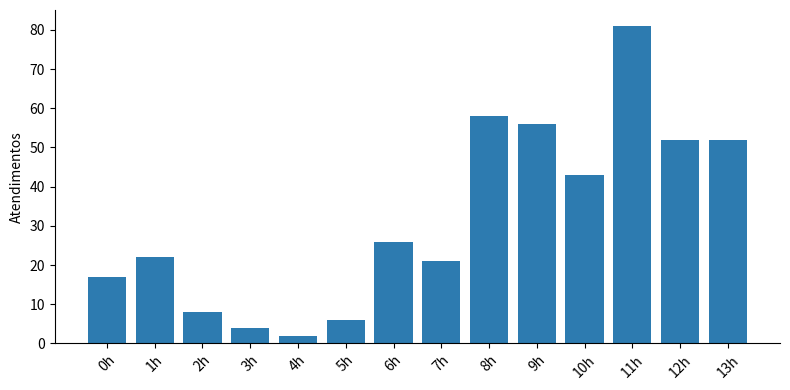

What position from the left is 13h?

14